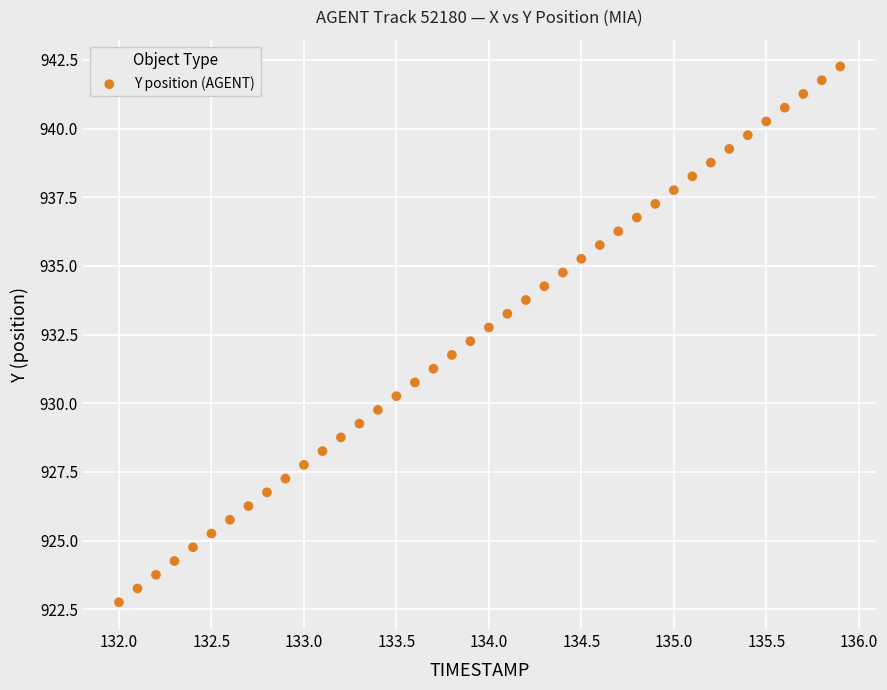

What is the range of X values (max minus min)?

3.9